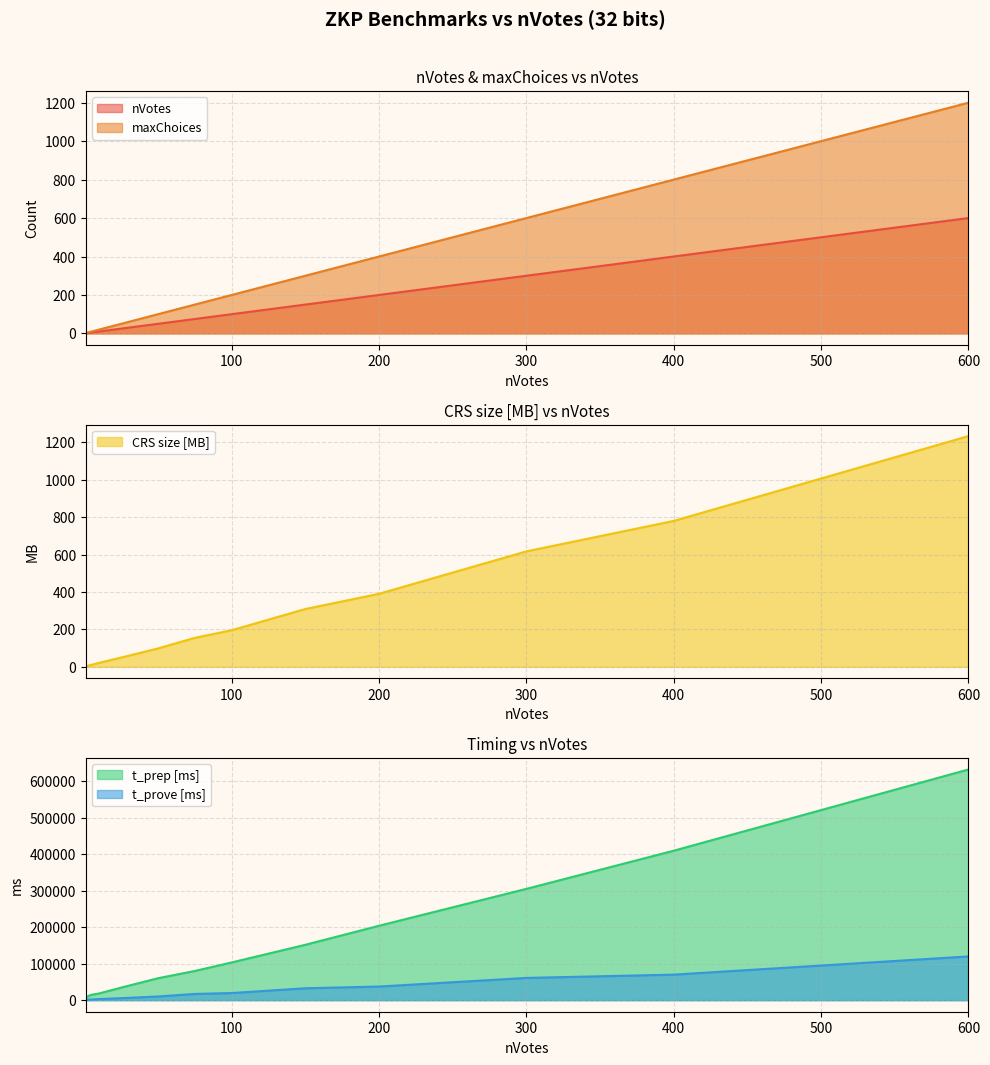

How many distinct data groups are displayed?

5